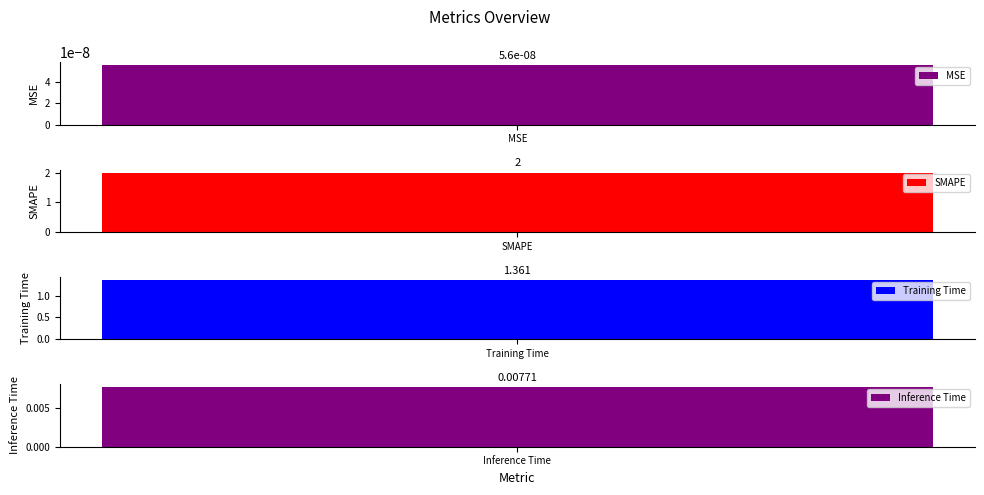

How many categories are shown in the chart?

4